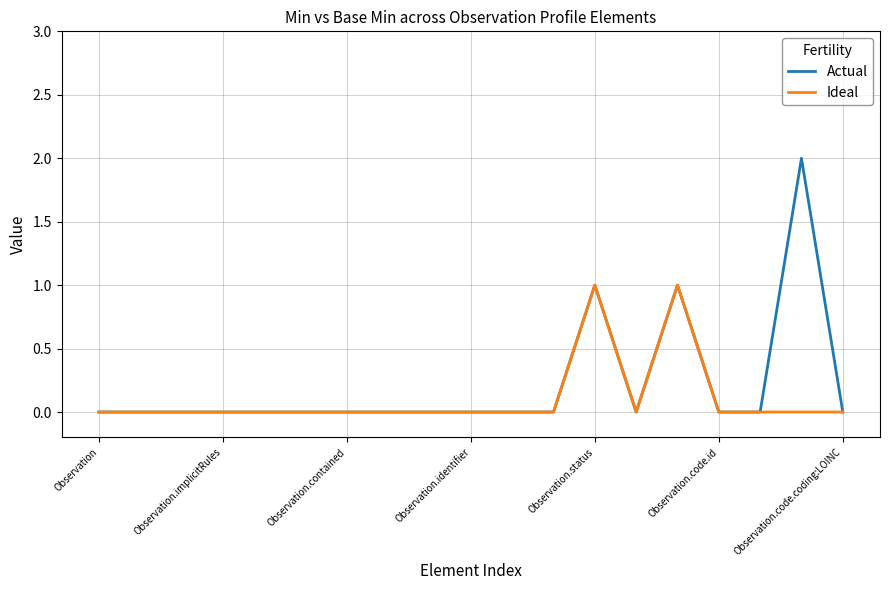

Which series has the largest range (max minus min)?

Actual